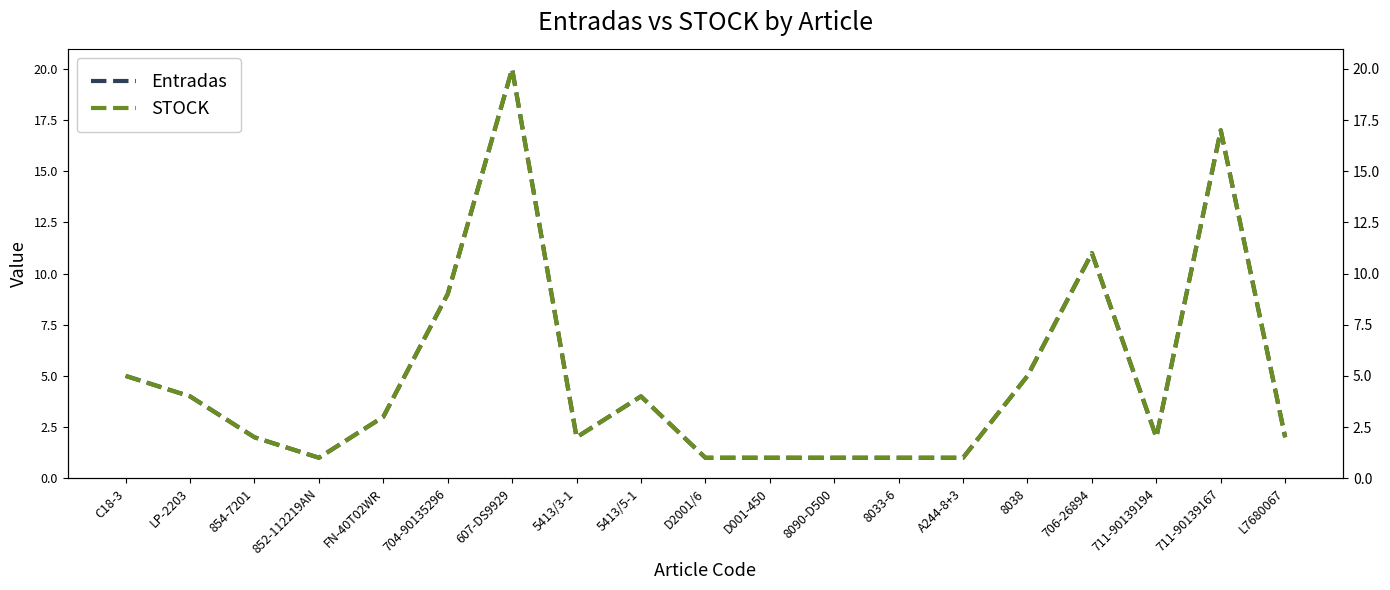

How many series are shown in this chart?

2